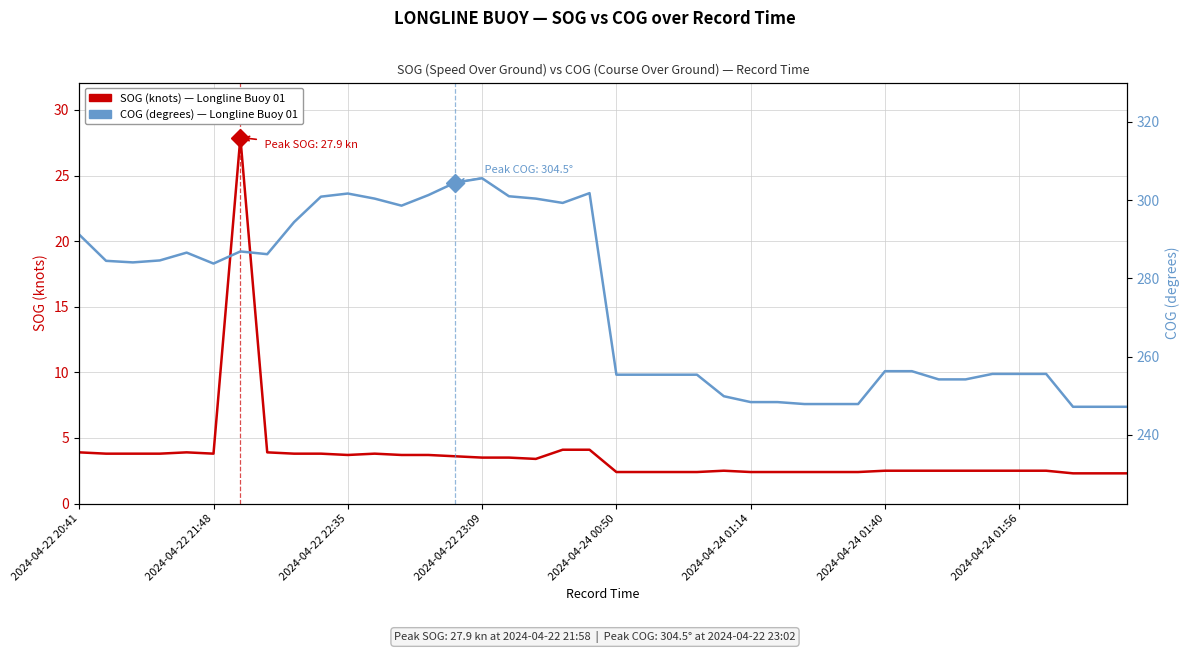

True or false: COG (degrees) — Longline Buoy 01 has a value of 300.4 at 11.

True